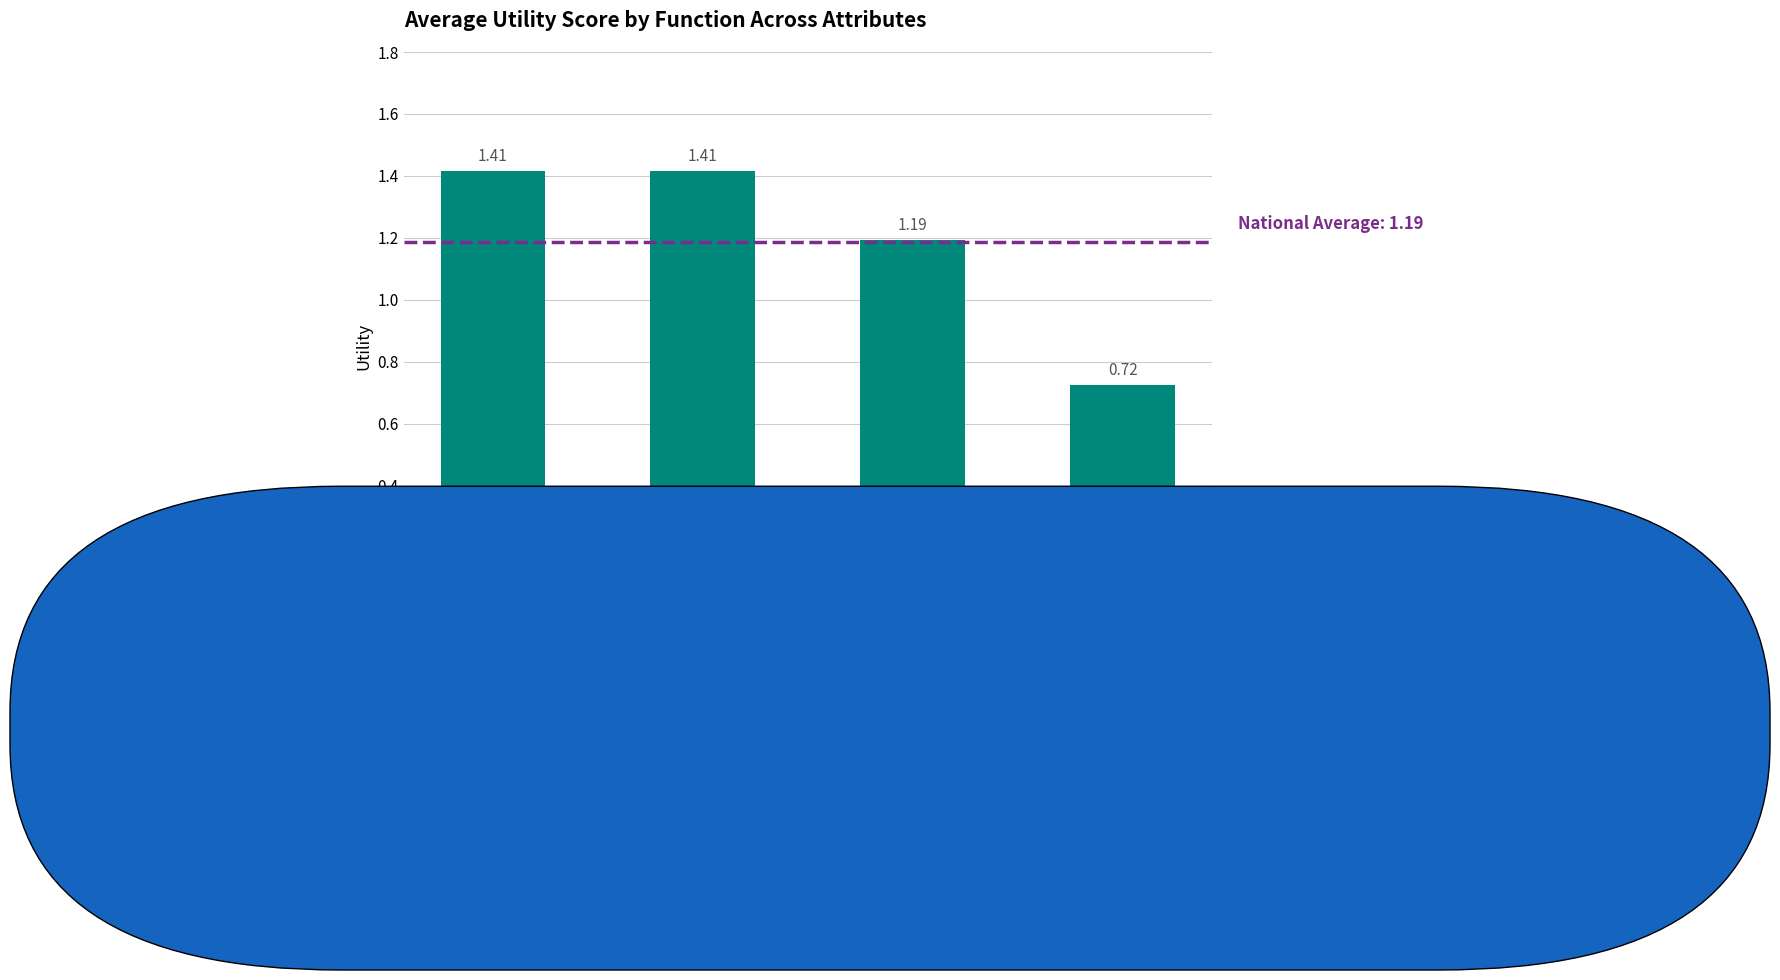

Count the values in the range 1 to 2.

3